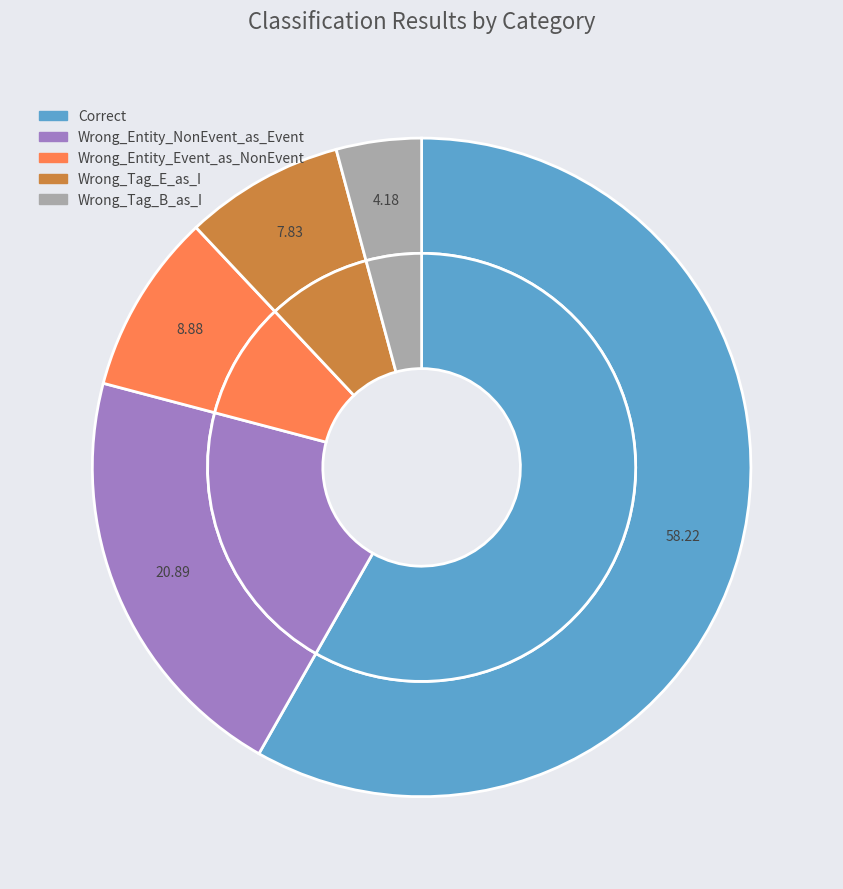

Is the sum of Wrong_Entity_NonEvent_as_Event and Wrong_Tag_E_as_I greater than half?

No